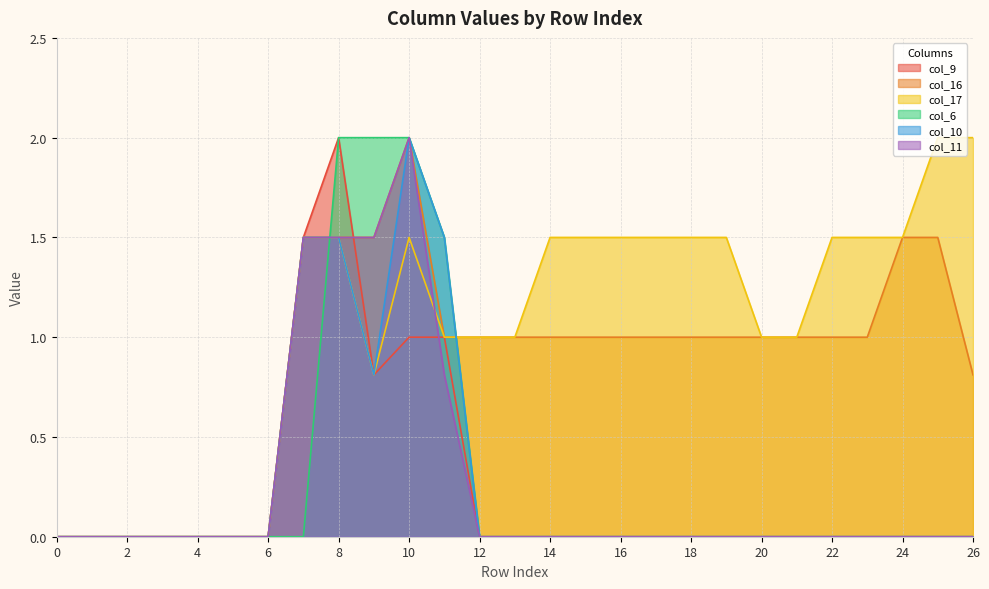

Reading right to left, extract all data points from this chart.

col_9: 0.0	0.0	0.0	0.0	0.0	0.0	0.0	0.0	0.0	0.0	0.0	0.0	0.0	0.0	0.0	1.0	1.0	0.8	2.0	1.5	0.0	0.0	0.0	0.0	0.0	0.0	0.0
col_16: 0.8	1.5	1.5	1.0	1.0	1.0	1.0	1.0	1.0	1.0	1.0	1.0	1.0	1.0	1.0	1.0	2.0	1.5	1.5	1.5	0.0	0.0	0.0	0.0	0.0	0.0	0.0
col_17: 2.0	2.0	1.5	1.5	1.5	1.0	1.0	1.5	1.5	1.5	1.5	1.5	1.5	1.0	1.0	1.0	1.5	0.8	1.5	1.5	0.0	0.0	0.0	0.0	0.0	0.0	0.0
col_6: 0.0	0.0	0.0	0.0	0.0	0.0	0.0	0.0	0.0	0.0	0.0	0.0	0.0	0.0	0.0	1.5	2.0	2.0	2.0	0.0	0.0	0.0	0.0	0.0	0.0	0.0	0.0
col_10: 0.0	0.0	0.0	0.0	0.0	0.0	0.0	0.0	0.0	0.0	0.0	0.0	0.0	0.0	0.0	1.5	2.0	0.8	1.5	1.5	0.0	0.0	0.0	0.0	0.0	0.0	0.0
col_11: 0.0	0.0	0.0	0.0	0.0	0.0	0.0	0.0	0.0	0.0	0.0	0.0	0.0	0.0	0.0	0.8	2.0	1.5	1.5	1.5	0.0	0.0	0.0	0.0	0.0	0.0	0.0